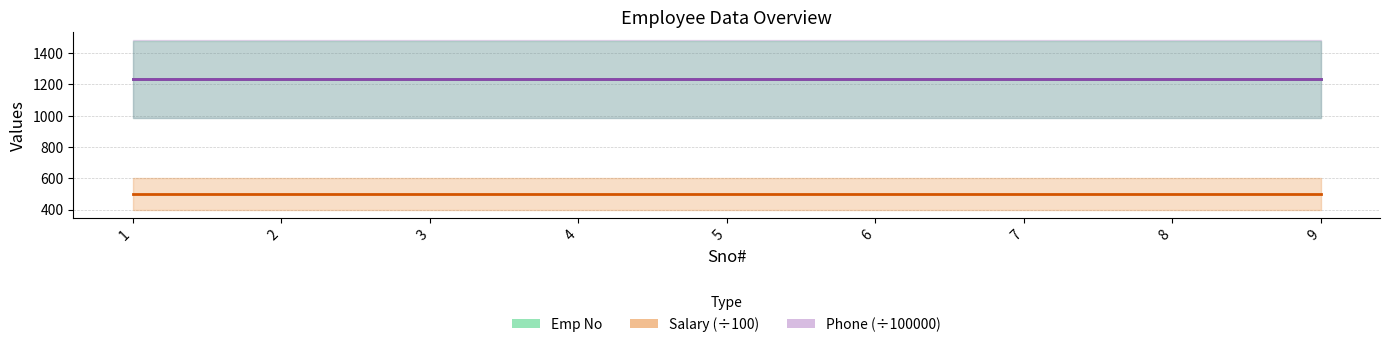

True or false: Salary (÷100) and Phone (÷100000) cross at least once.

False